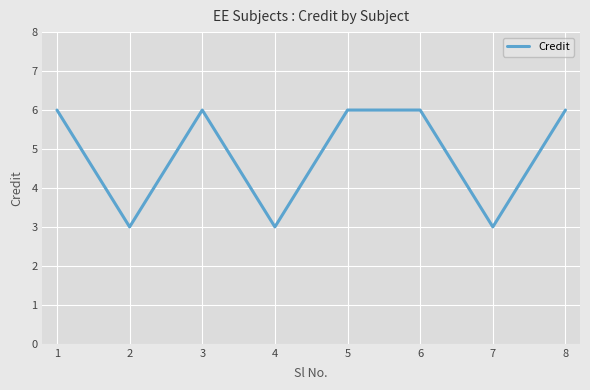

Reading right to left, what are all the values shown in this chart?

8=6	7=3	6=6	5=6	4=3	3=6	2=3	1=6